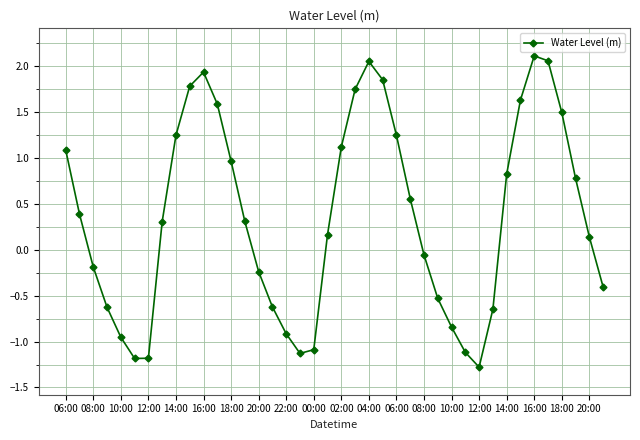

How many points are higher than both their immediate neighbors (excluding endpoints)?

3